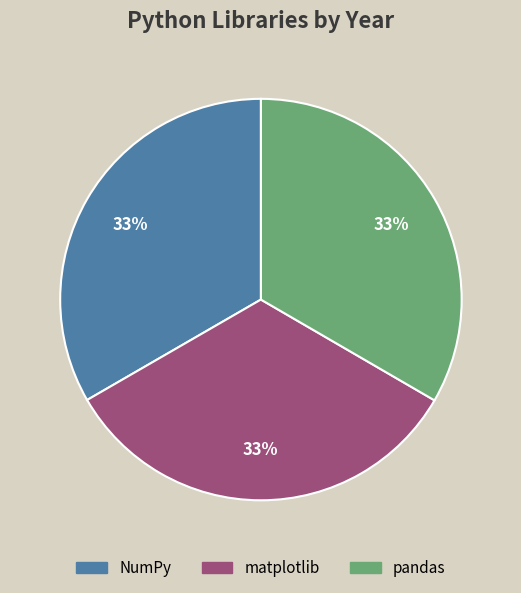

Do pandas and NumPy together represent more than half of the pie?

Yes